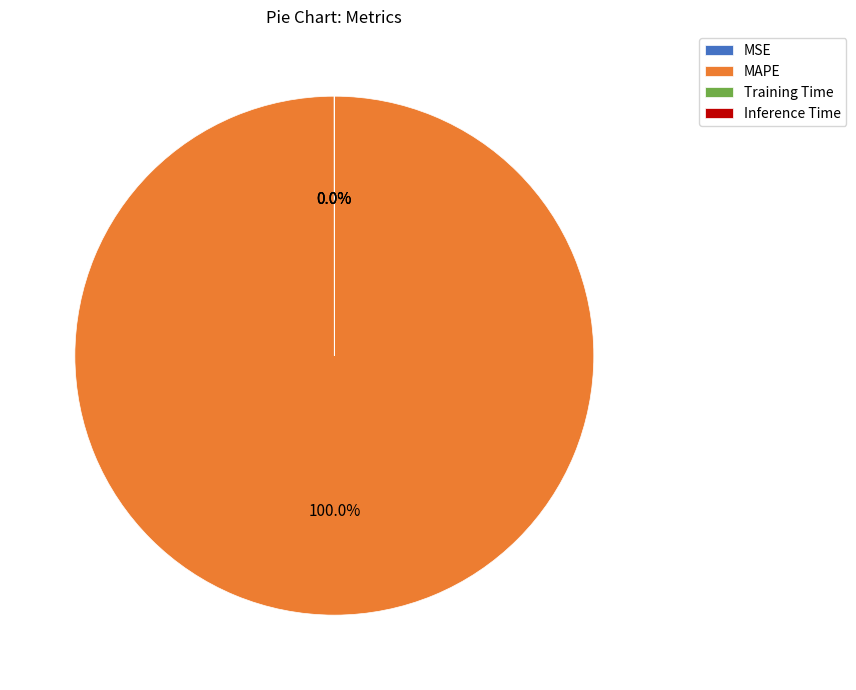

Which category has the biggest portion of the pie?

MAPE